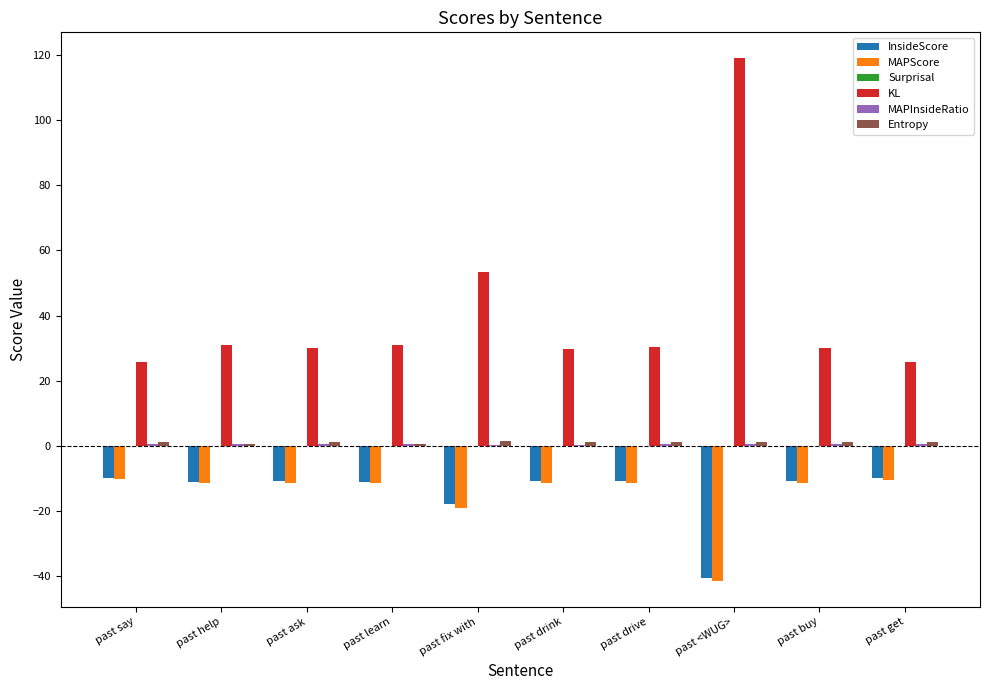

Between past learn and past <WUG>, which series saw the biggest shift?

KL